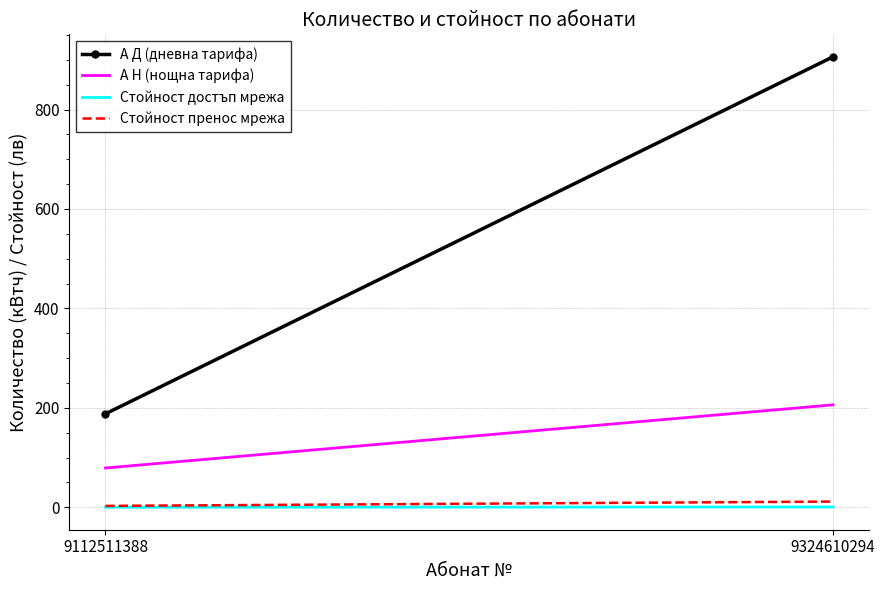

Count the number of data series in this chart.

4